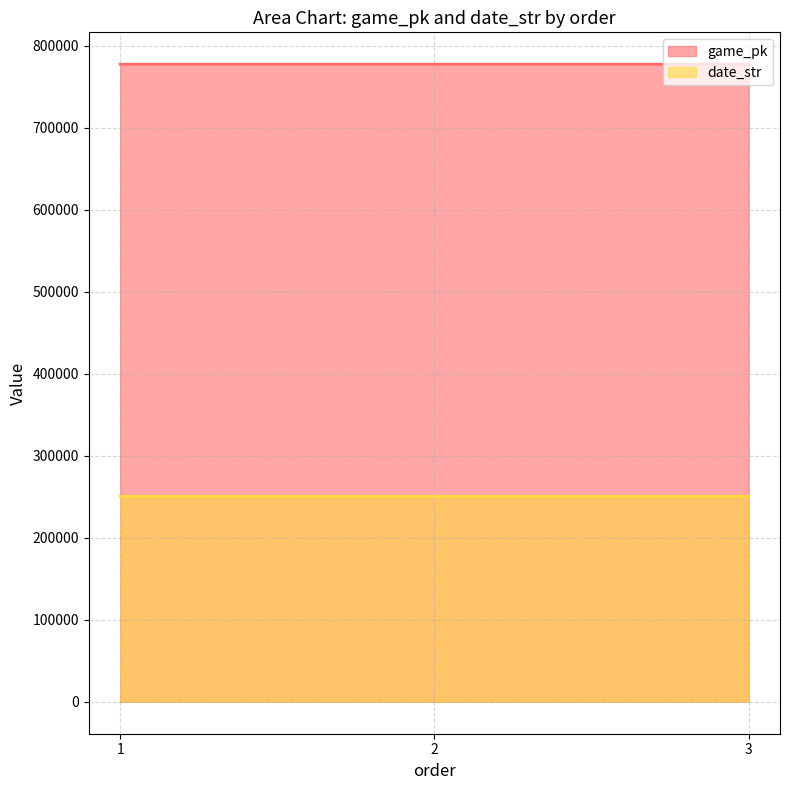

Which series has the largest total across all categories?

game_pk